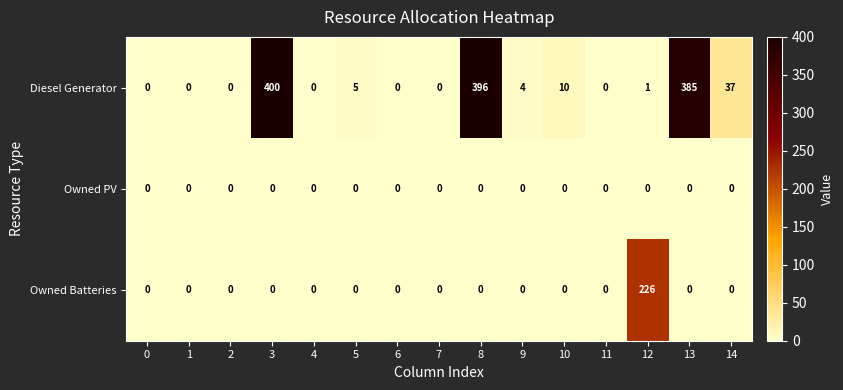

What is the total value across all series at 12?

227